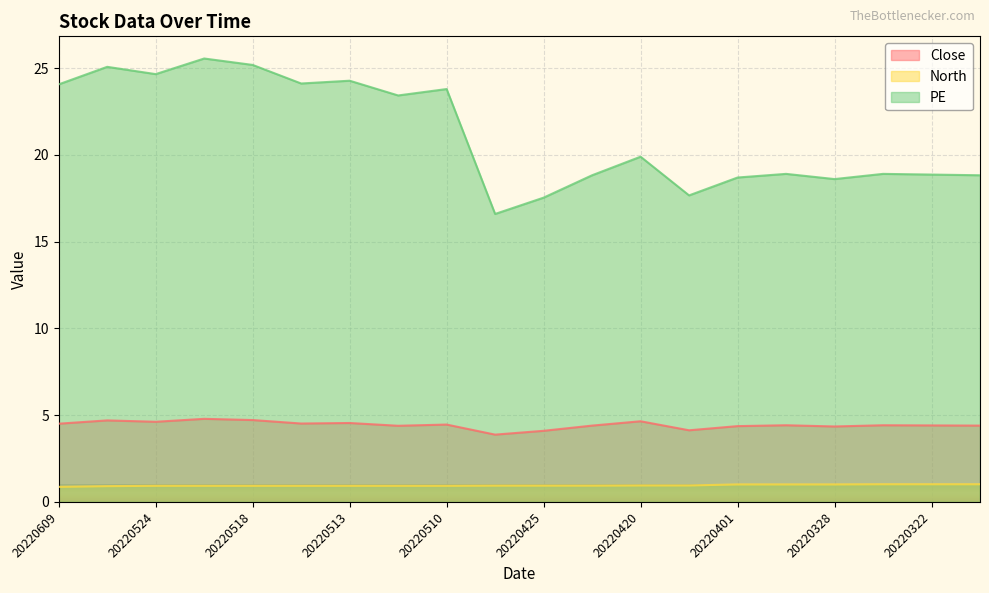

Does the chart display data point markers on the line(s)?

No